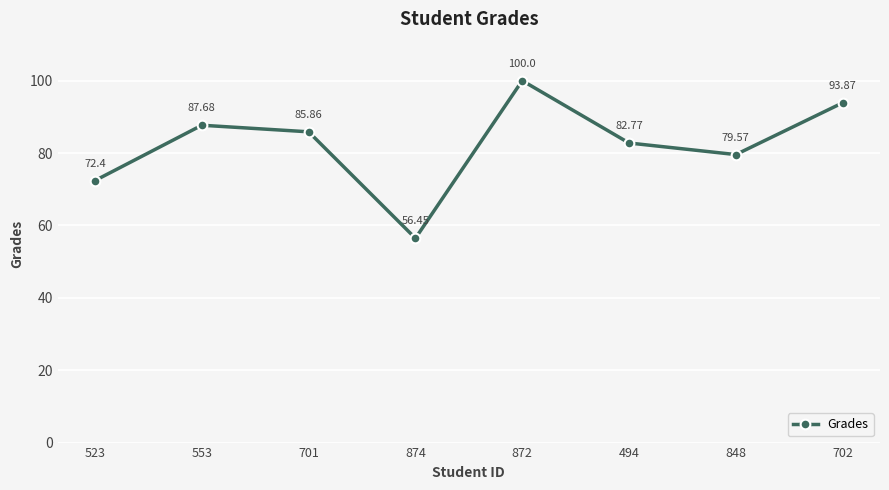

What is the maximum value shown in the chart?

100.0